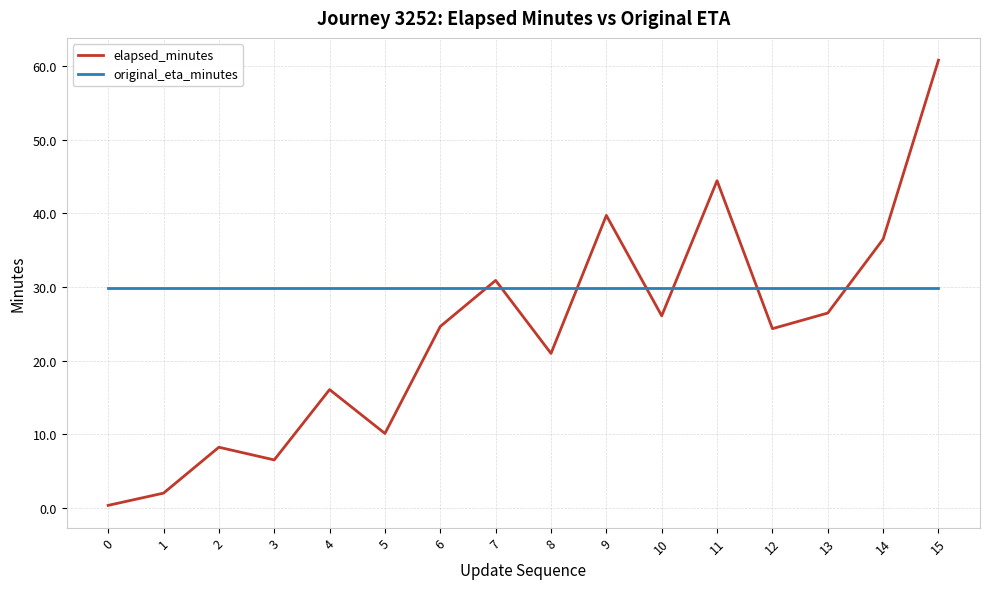

How many interior local peaks does the elapsed_minutes series have?

5